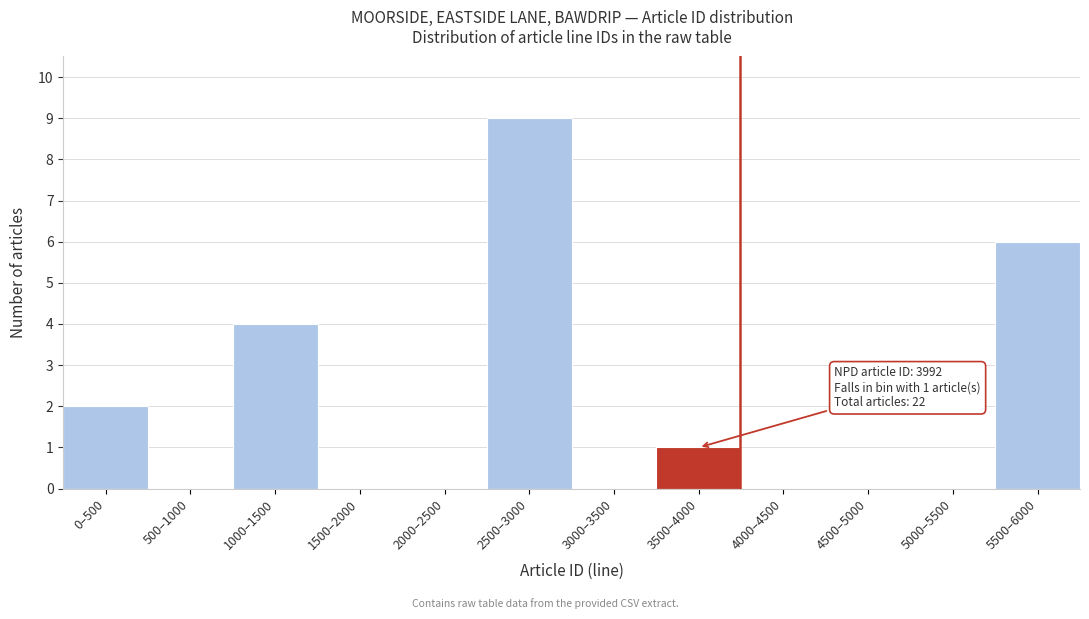

Reading right to left, transcribe all the data shown in this chart.

5500–6000=6	5000–5500=0	4500–5000=0	4000–4500=0	3500–4000=1	3000–3500=0	2500–3000=9	2000–2500=0	1500–2000=0	1000–1500=4	500–1000=0	0–500=2